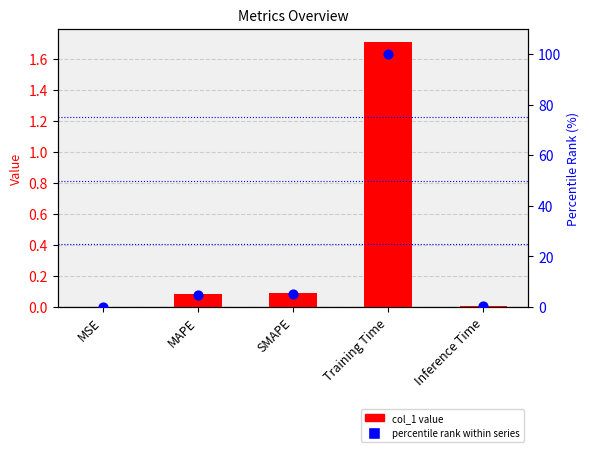

Which series has the widest spread of Y values?

percentile rank